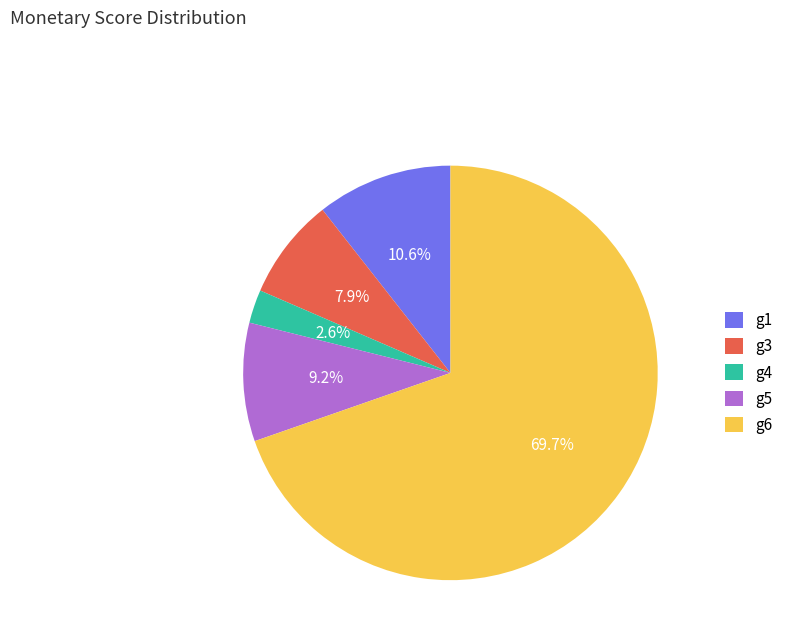

Which category has the biggest portion of the pie?

g6